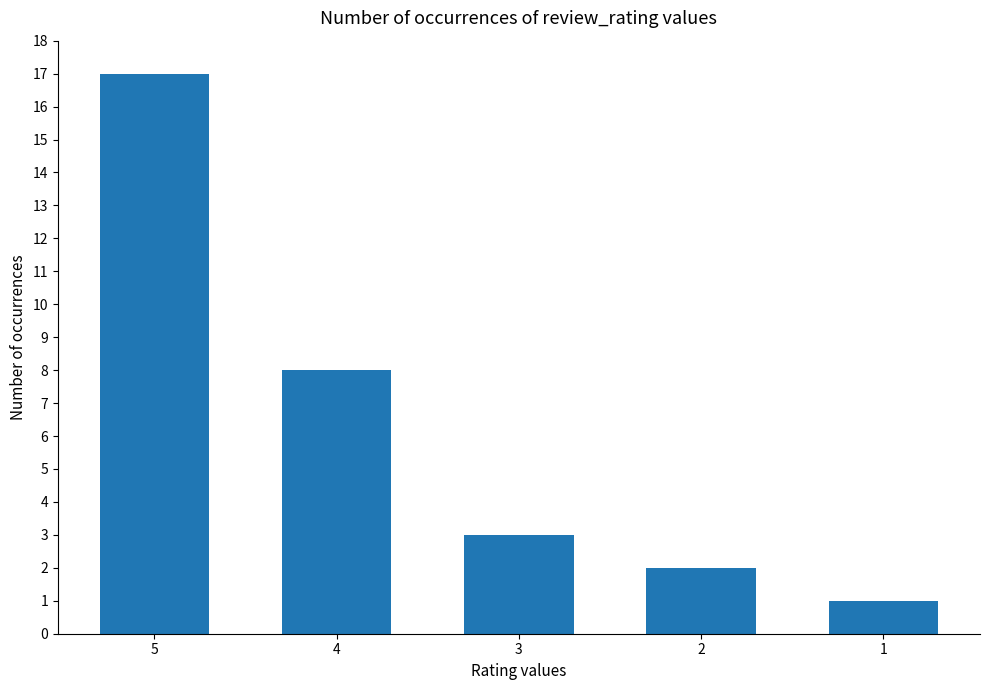

What is the value of the 5th bar from the left?

1